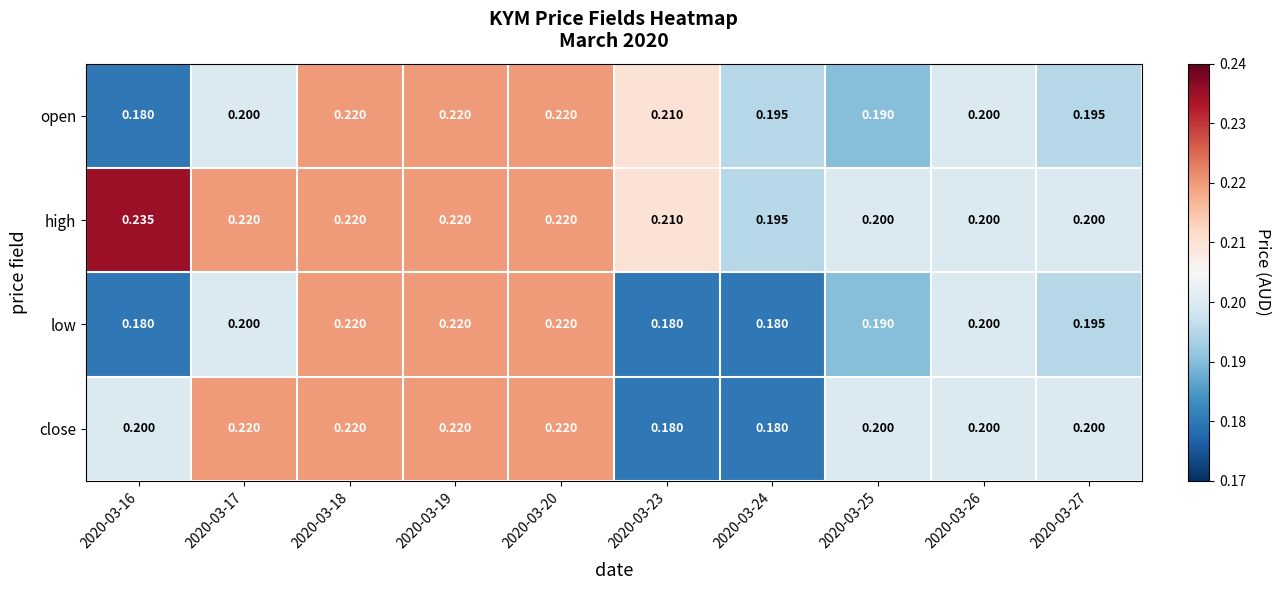

What is the maximum value shown in the chart?

0.2